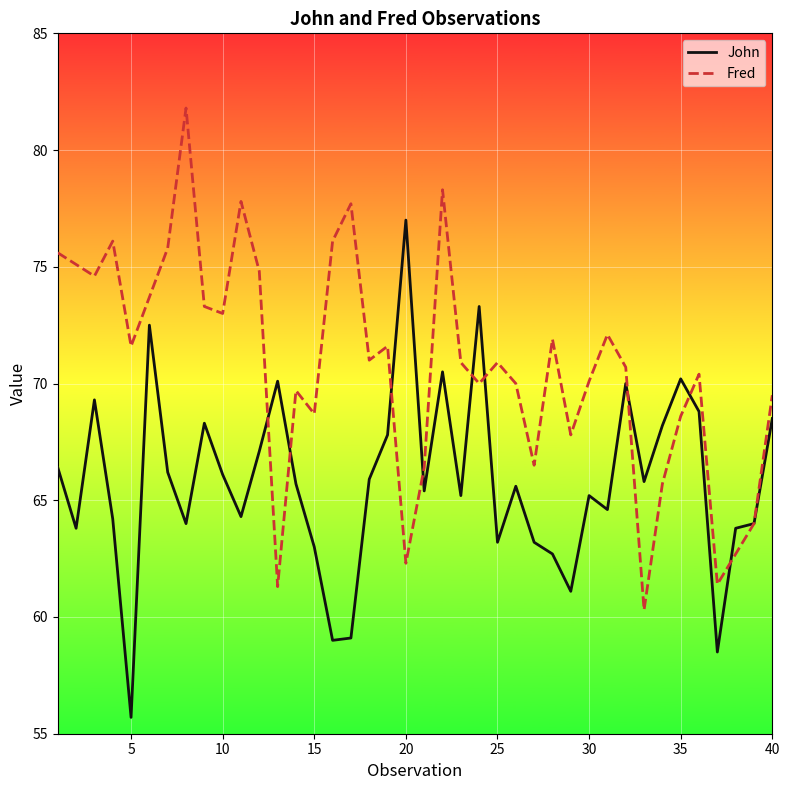

How many lines are shown in the chart?

2